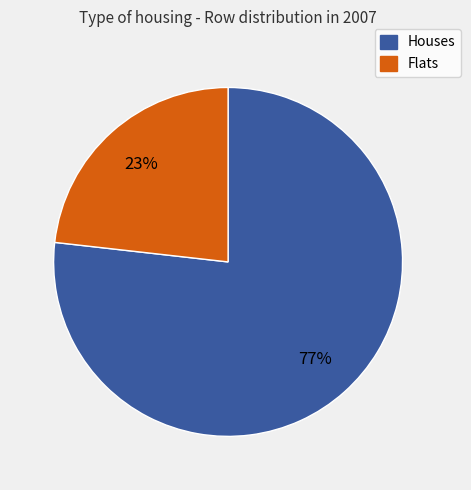

Is there any slice that represents more than half of the pie?

Yes